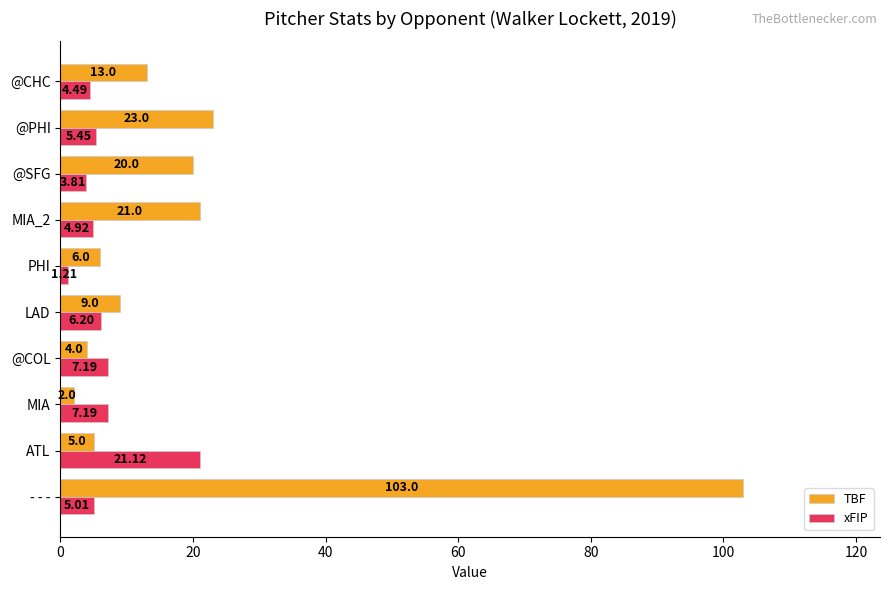

Which category has the highest value in the TBF series?

- - -